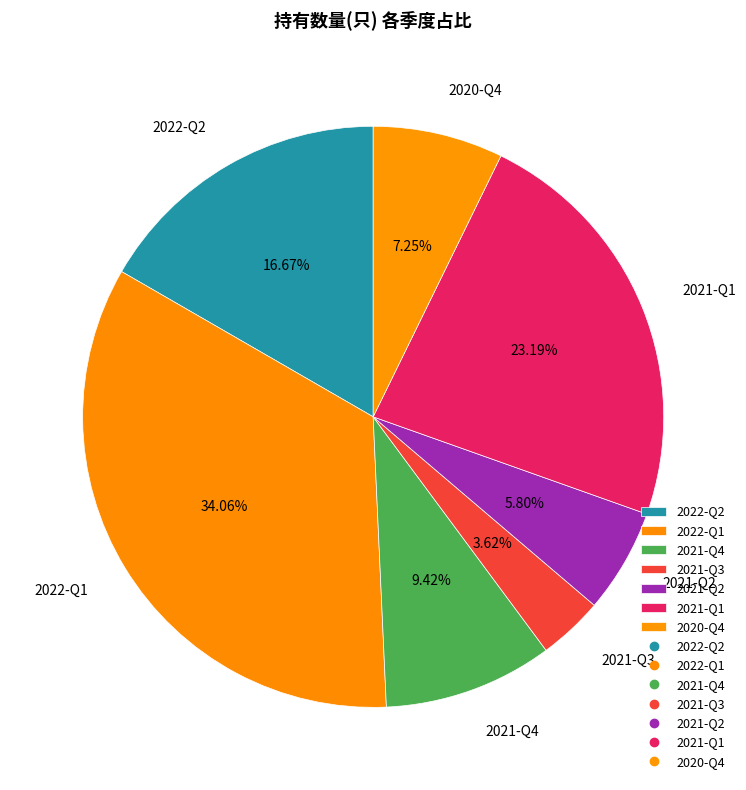

Which has a higher value, 2020-Q4 or 2021-Q1?

2021-Q1